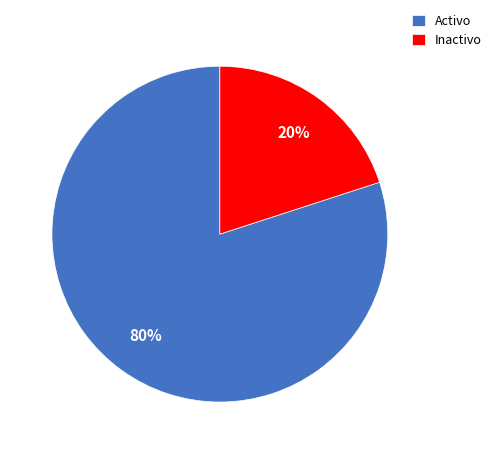

How many segments does this pie chart have?

2